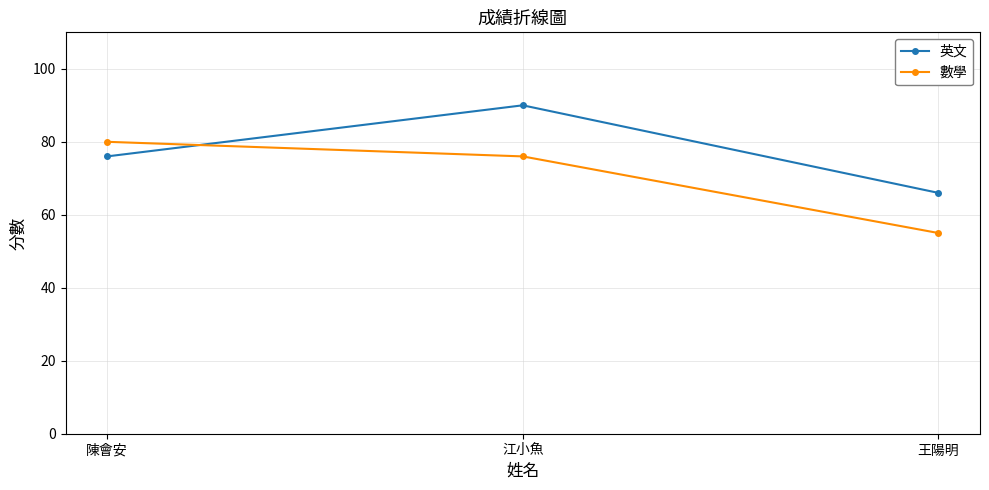

True or false: 英文 has a value of 139 at 江小魚.

False